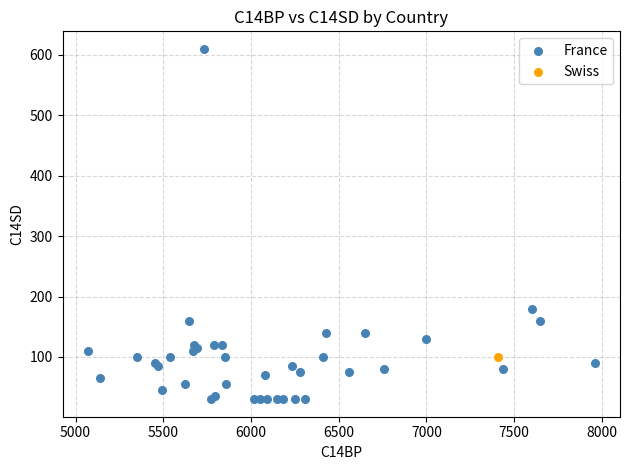

What are all the series names shown in the legend?

France, Swiss